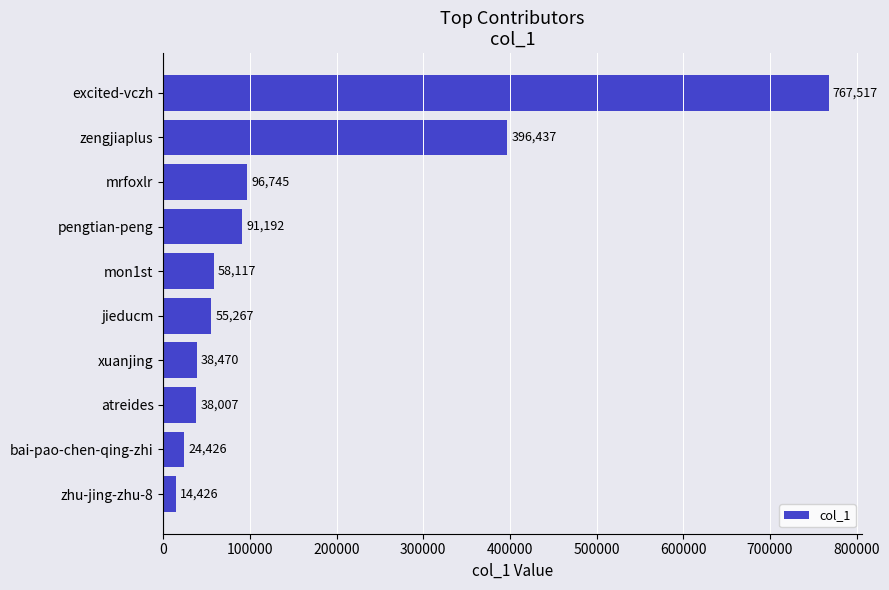

How many categories are shown in the chart?

10